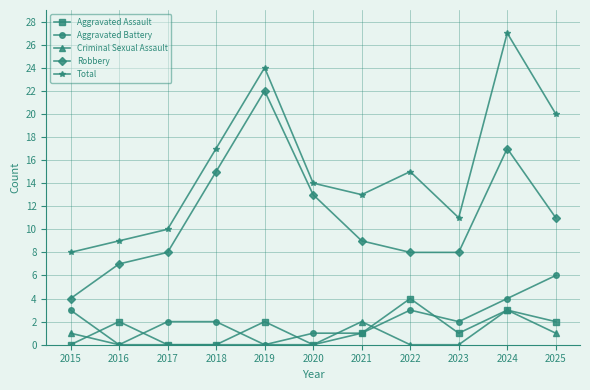

Which series has the widest spread of values?

Total